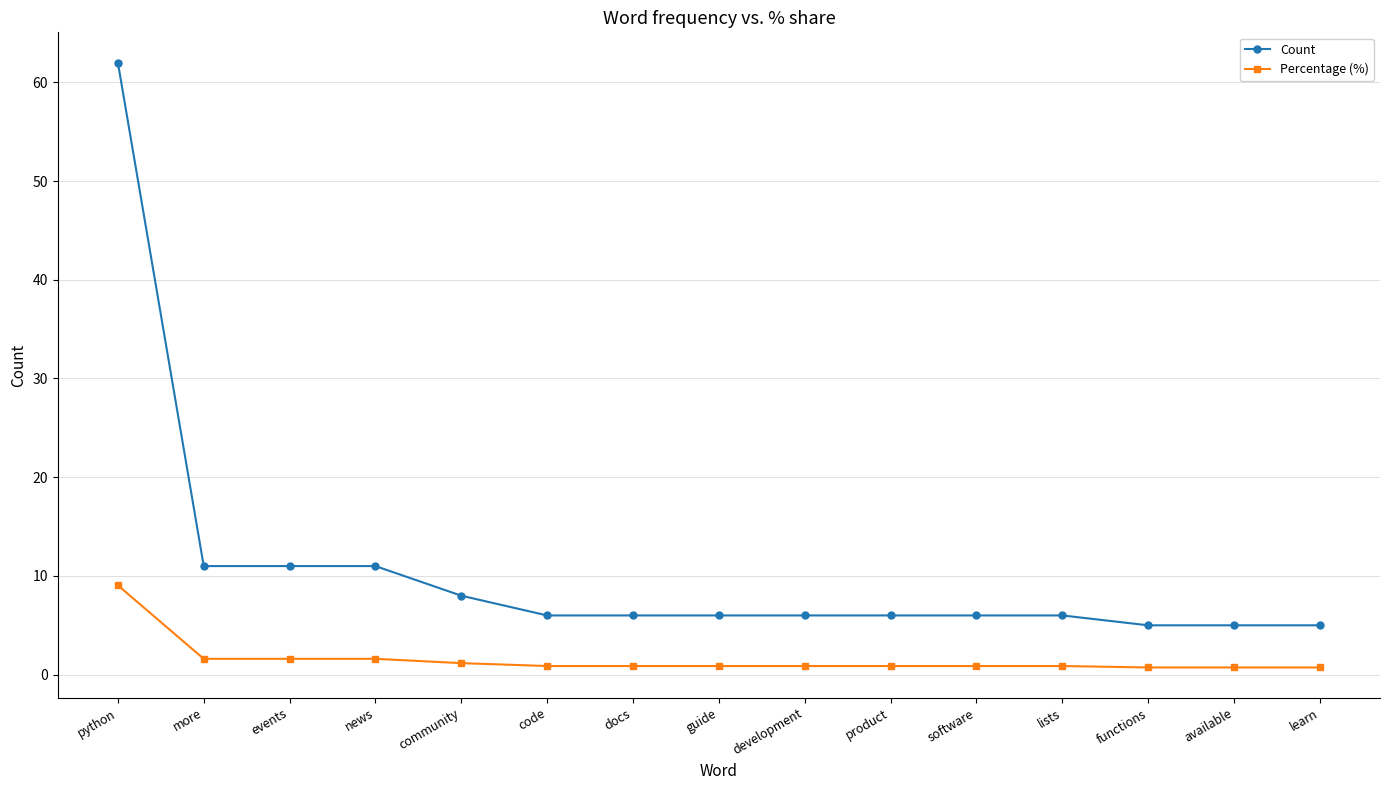

Rank the series at events from highest to lowest value.

Count, Percentage (%)